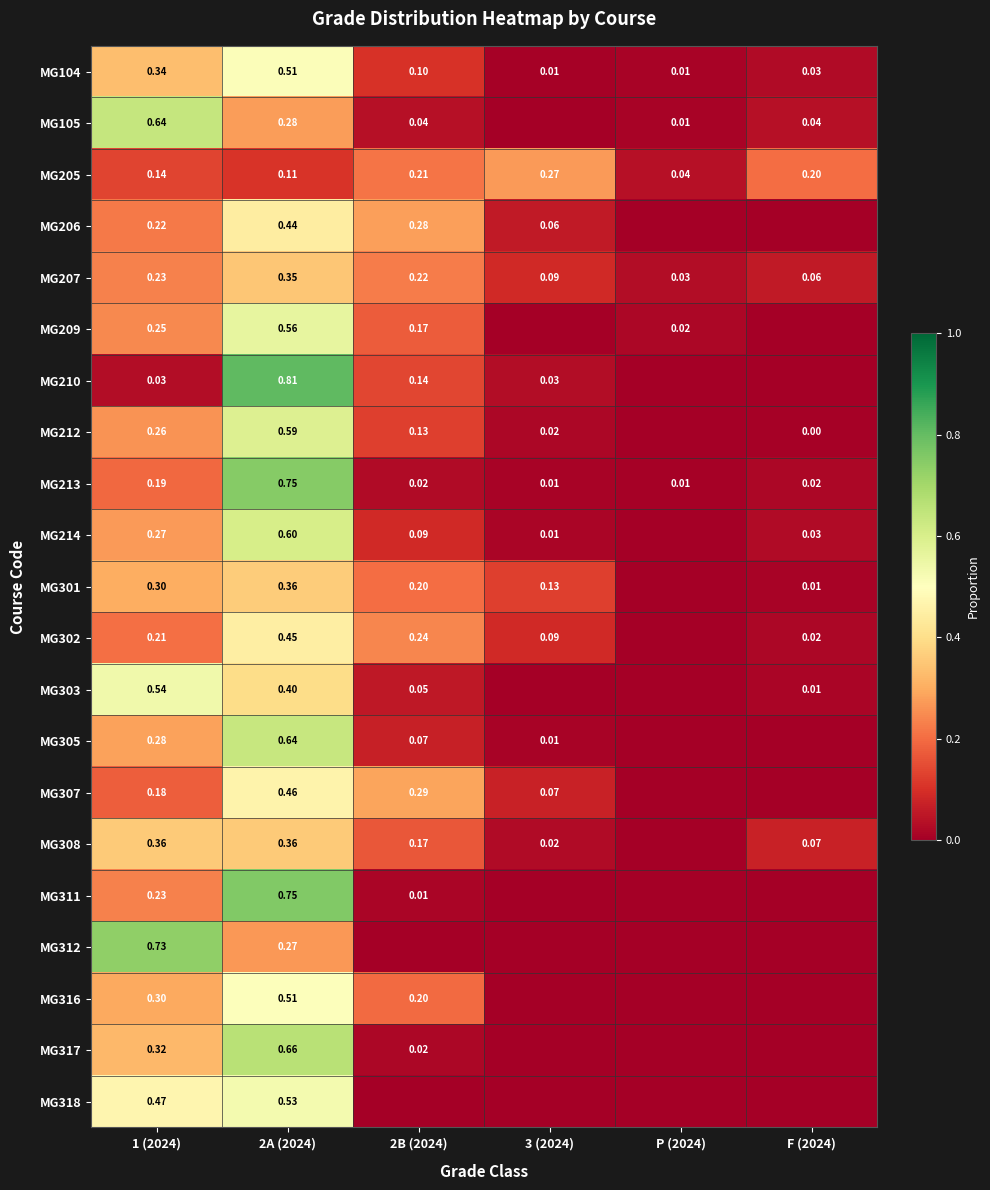

Is the value of MG212 at 2B (2024) greater than the value of MG214 at 1 (2024)?

No